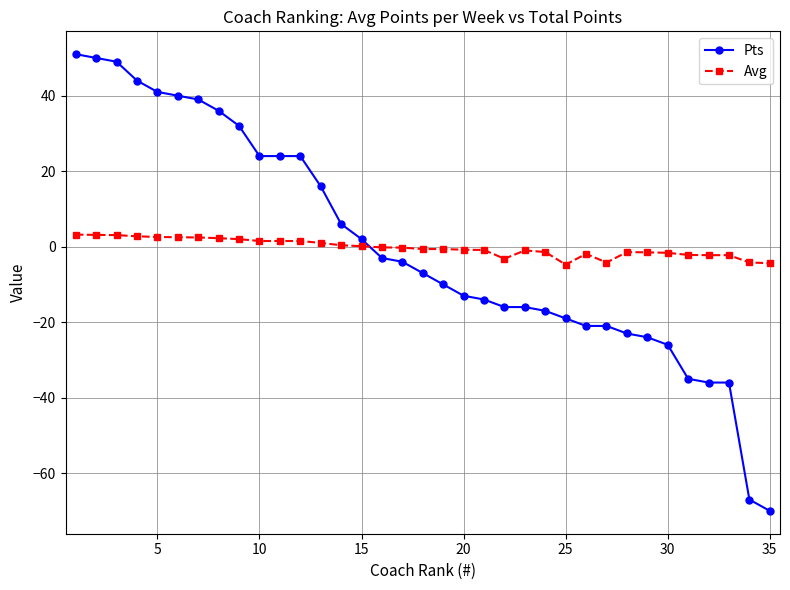

Which series has the widest spread of values?

Pts